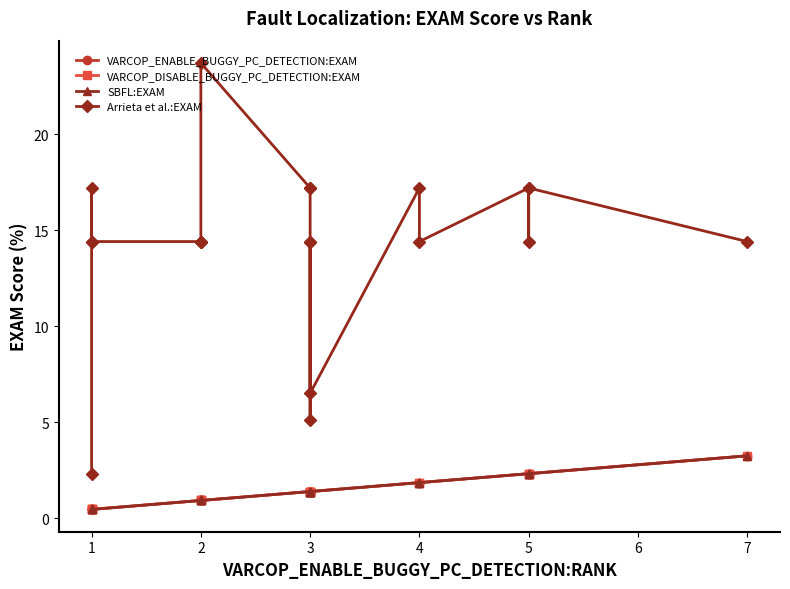

At how many categories does at least one series exceed 7?

17